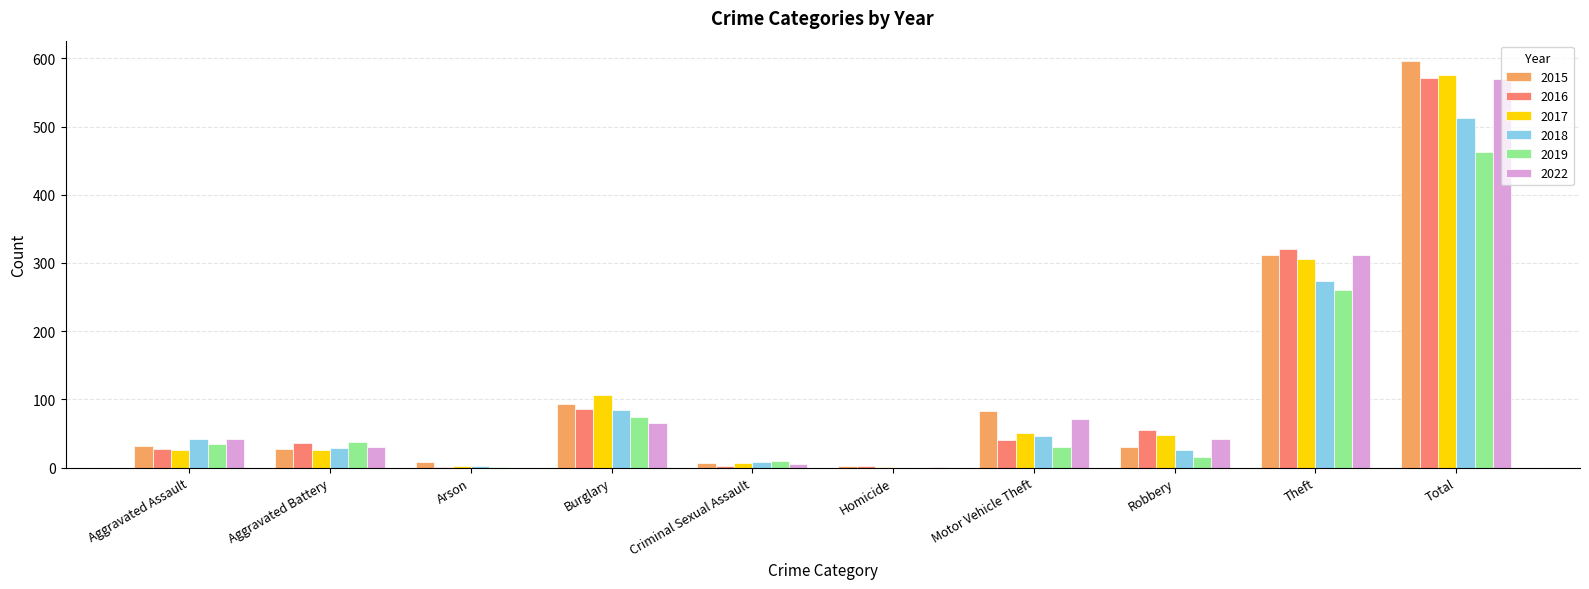

Is it true that 2015 equals 8 at Arson?

True